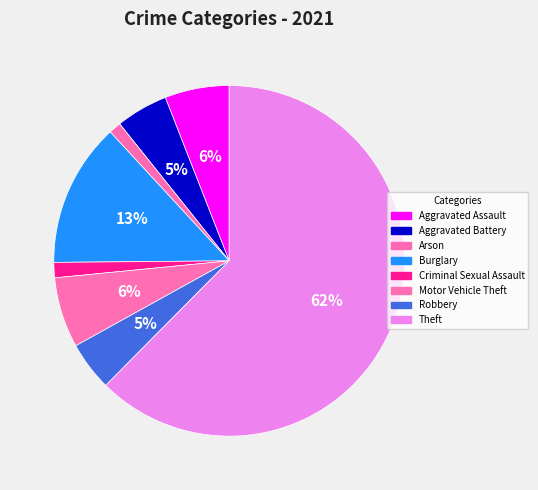

To the nearest percent, what is the difference between the largest and smallest slice percentages?

62%